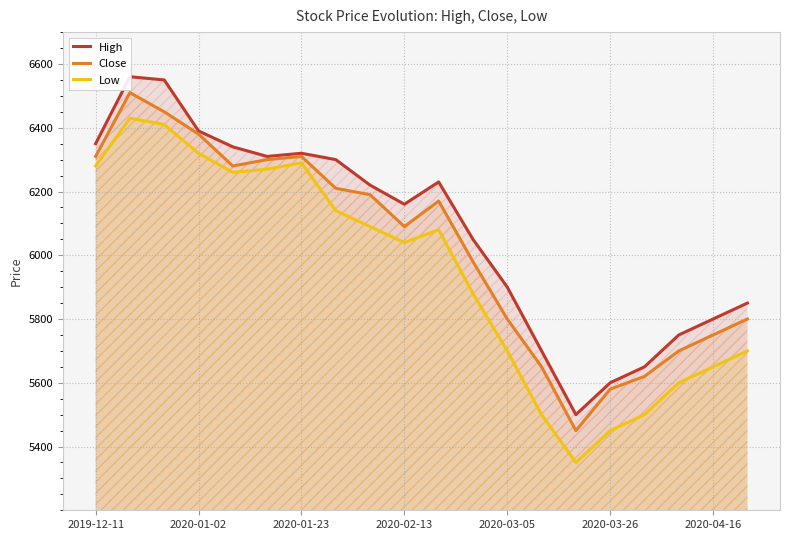

Is it true that Low equals 6290 at 2020-01-23?

True